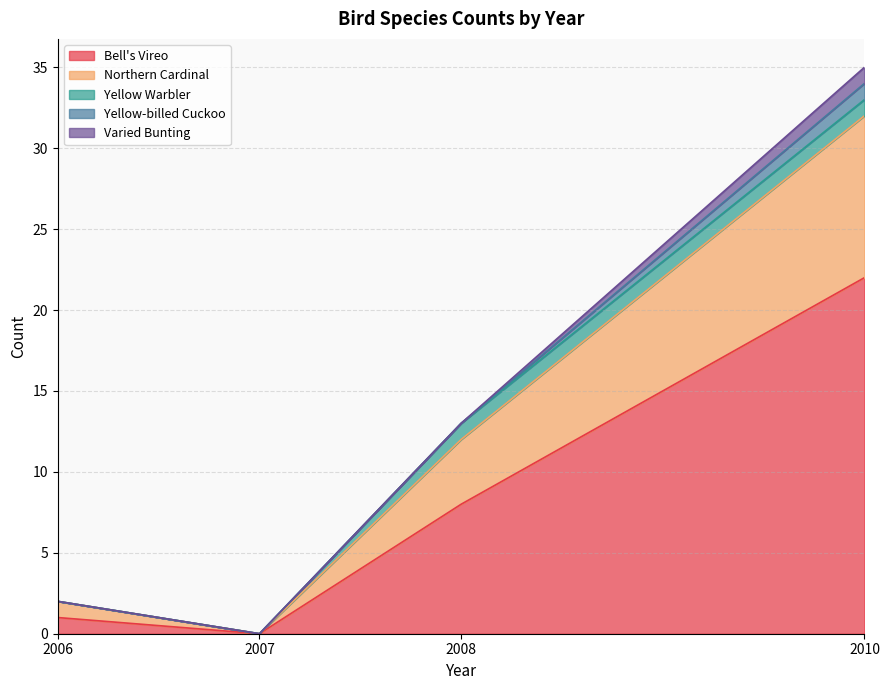

What is the total value across all series at 2008?

13